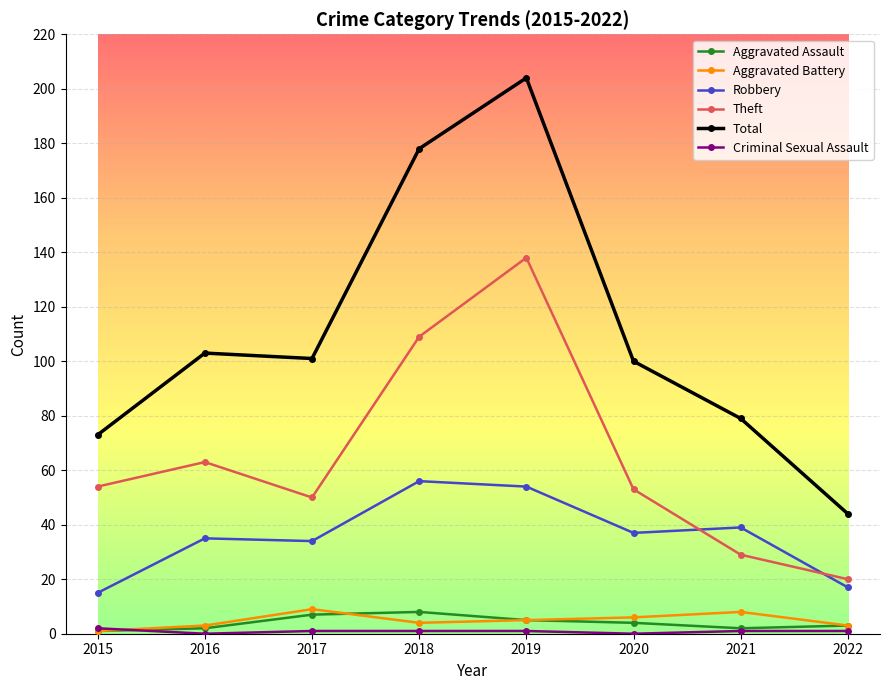

Which series has the largest total across all categories?

Total